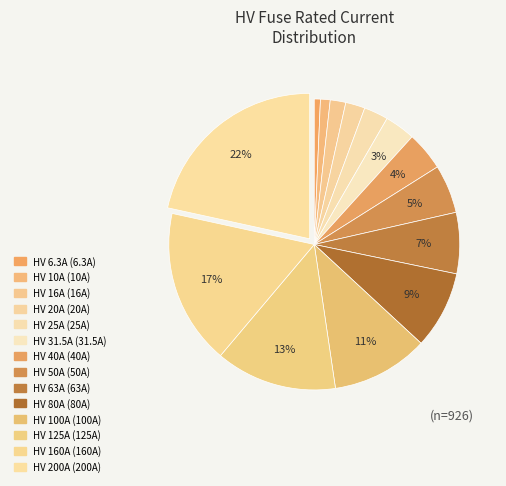

Rank the categories by value from lowest to highest.

HV 6.3A, HV 10A, HV 16A, HV 20A, HV 25A, HV 31.5A, HV 40A, HV 50A, HV 63A, HV 80A, HV 100A, HV 125A, HV 160A, HV 200A